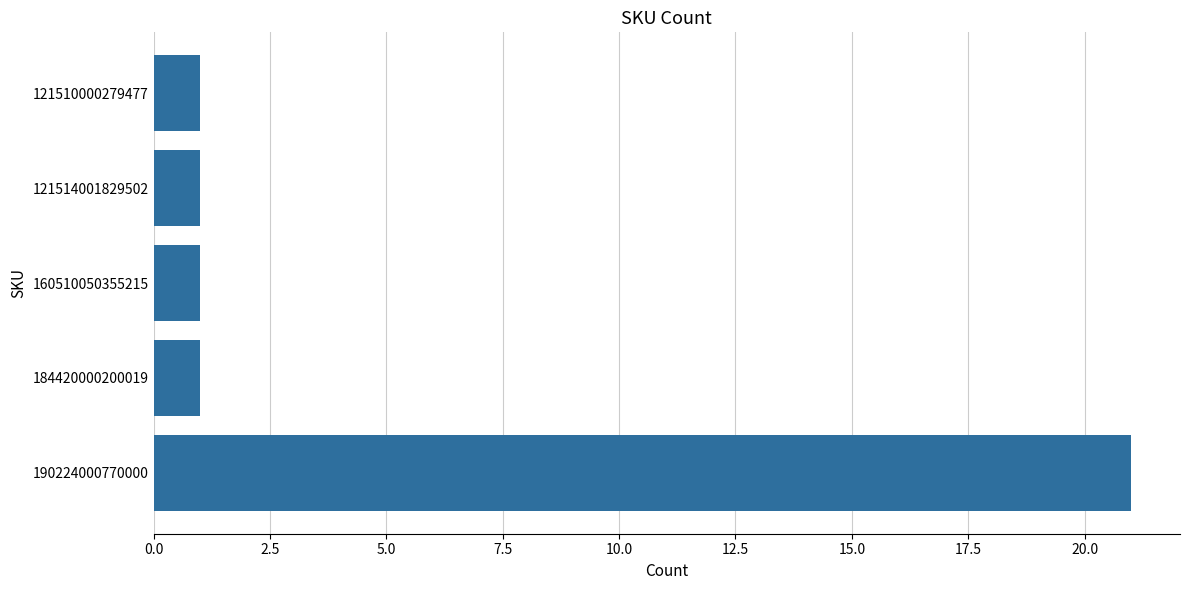

What is the maximum value shown in the chart?

21